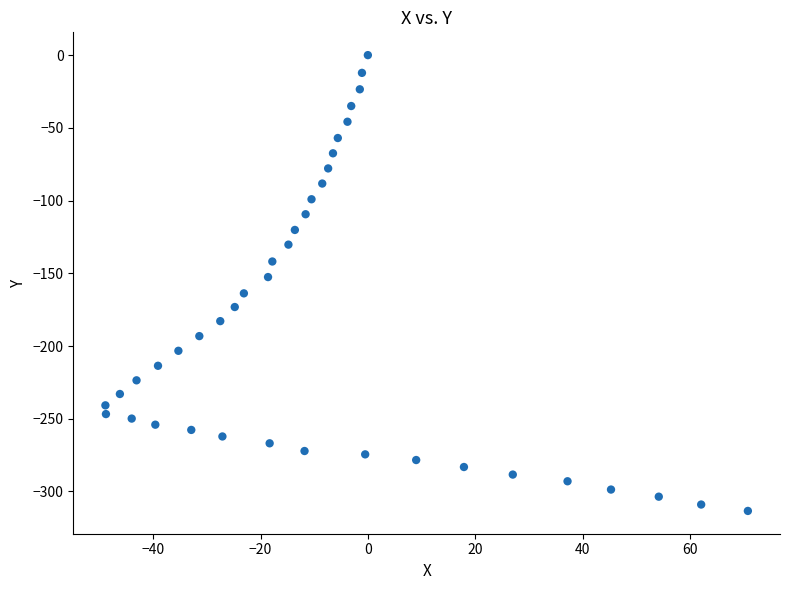

What is the range of X values (max minus min)?

119.7